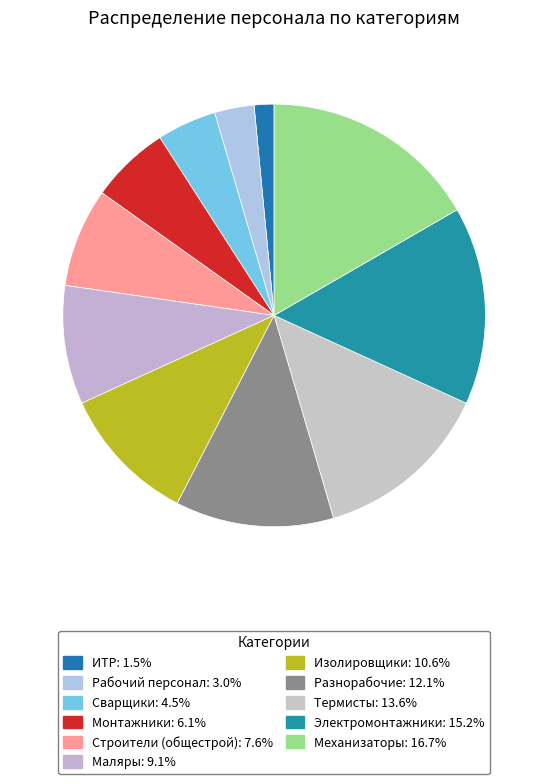

Combined, what portion of the pie is Маляры and Термисты?

22.7%